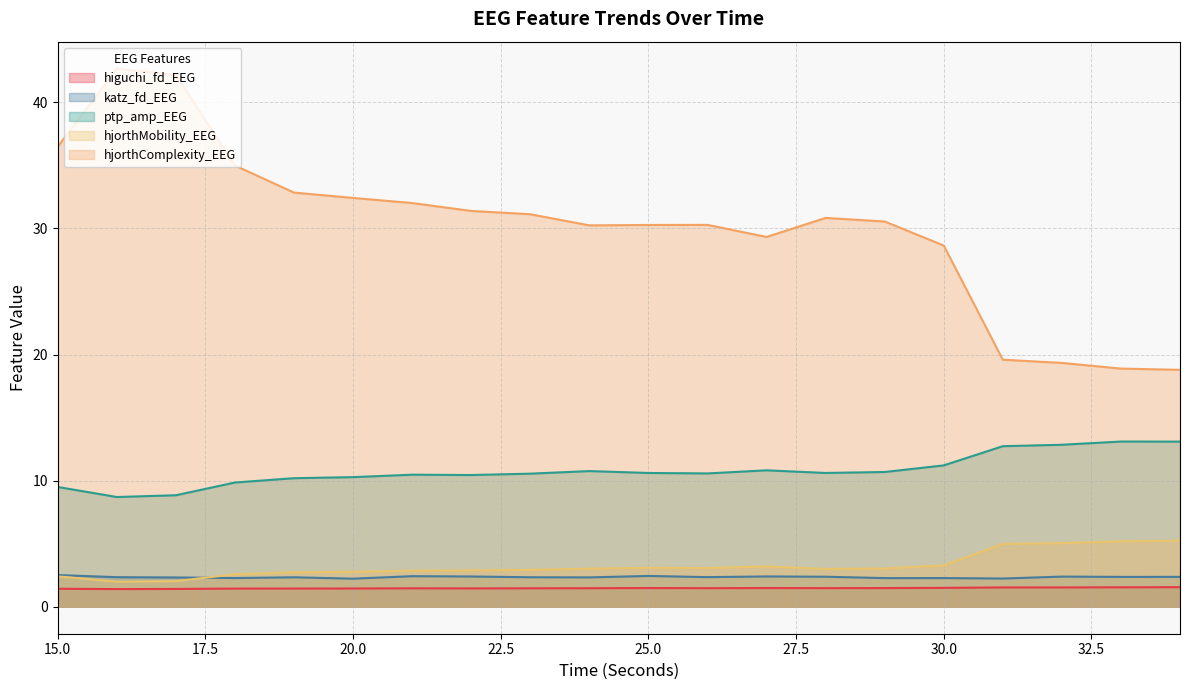

What are all the series names shown in the legend?

higuchi_fd_EEG, katz_fd_EEG, ptp_amp_EEG, hjorthMobility_EEG, hjorthComplexity_EEG